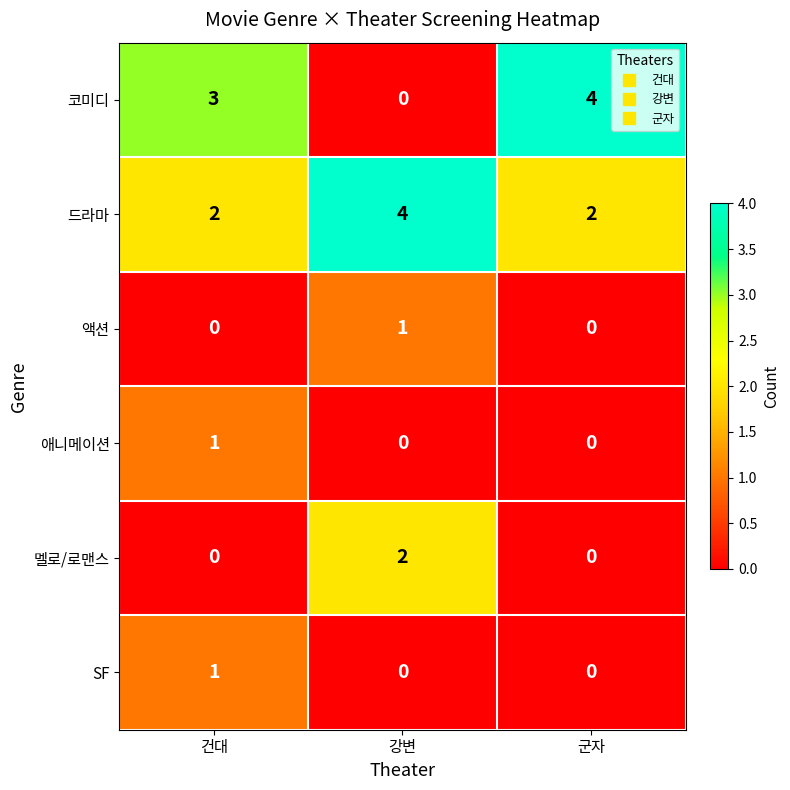

The 드라마 series shows 4 at 강변. True or false?

True